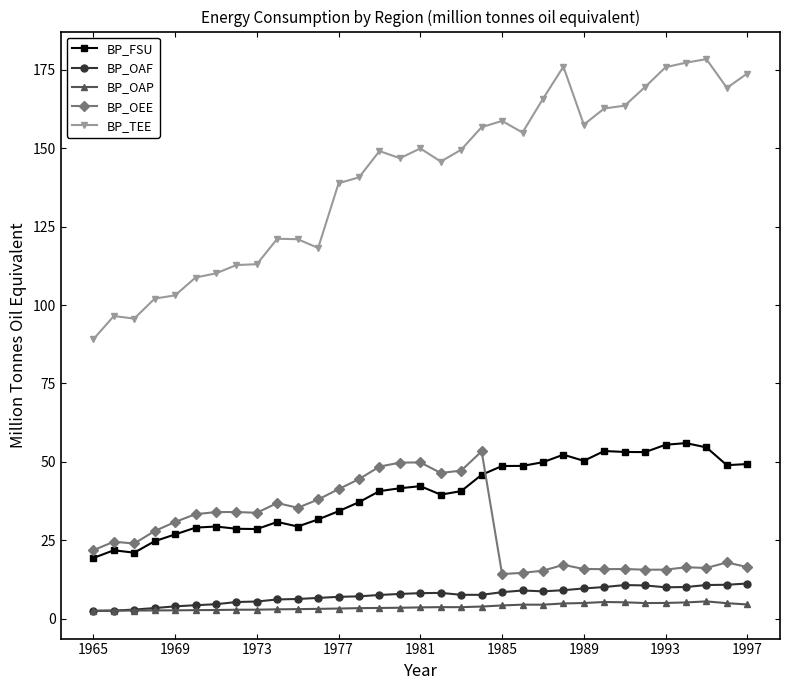

At how many categories does at least one series exceed 86?

33